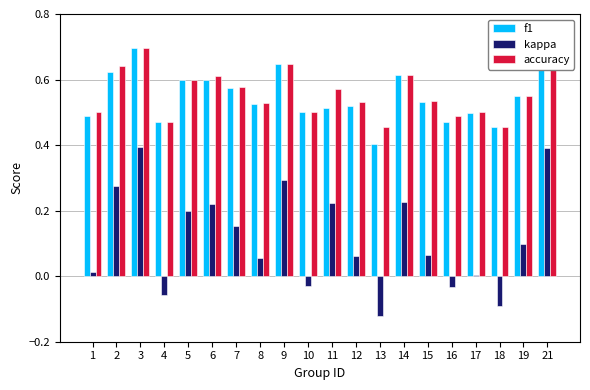

The value of kappa at 11 is 0.3. True or false?

False